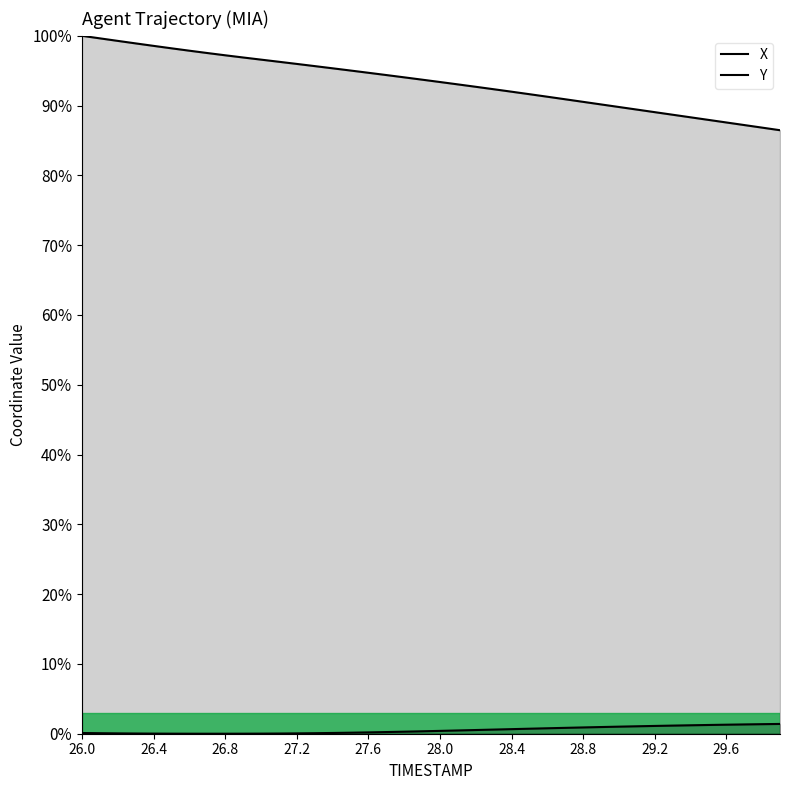

How many lines are shown in the chart?

2